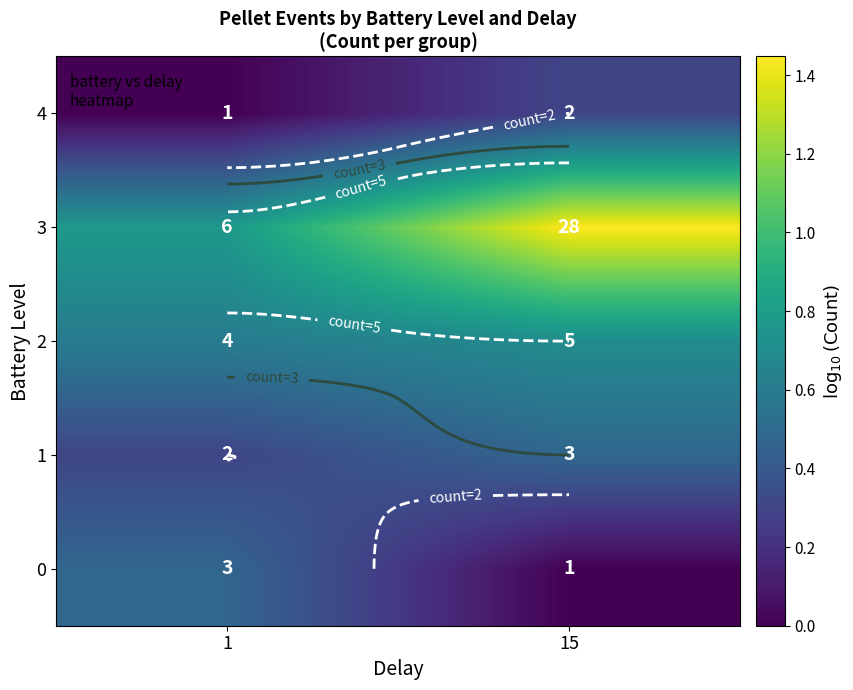

List the labels in order of 0 value, smallest first.

15, 1